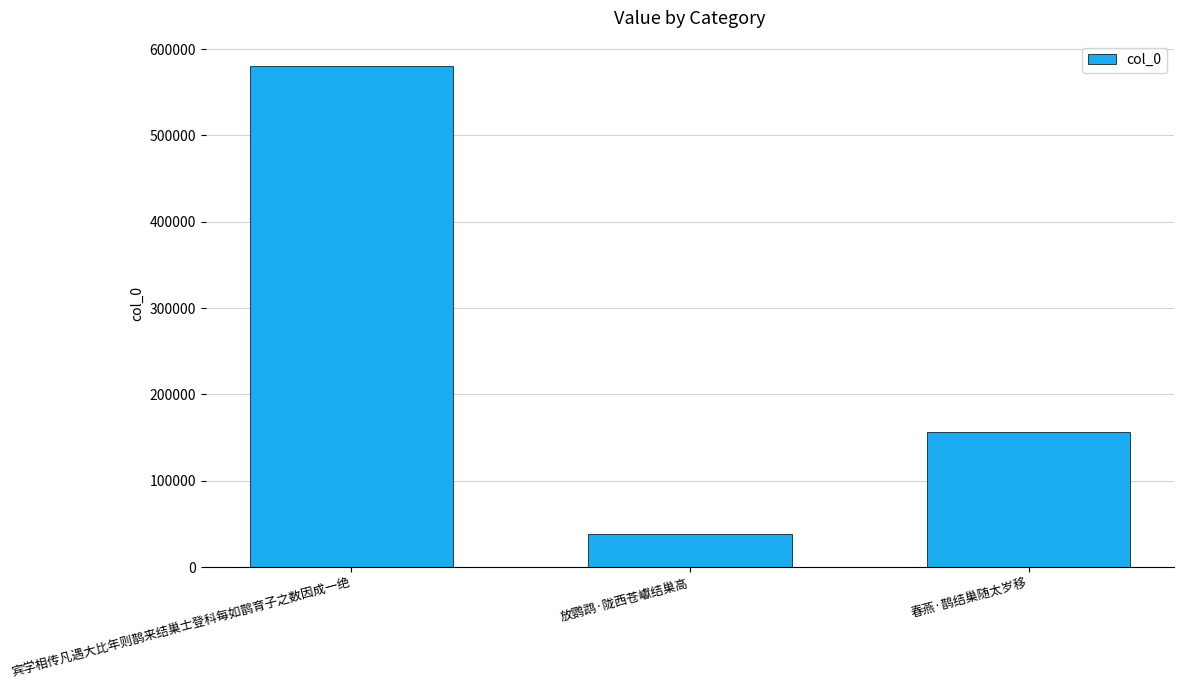

At which label is the value closest to 309600?

春燕·鹊结巢随太岁移